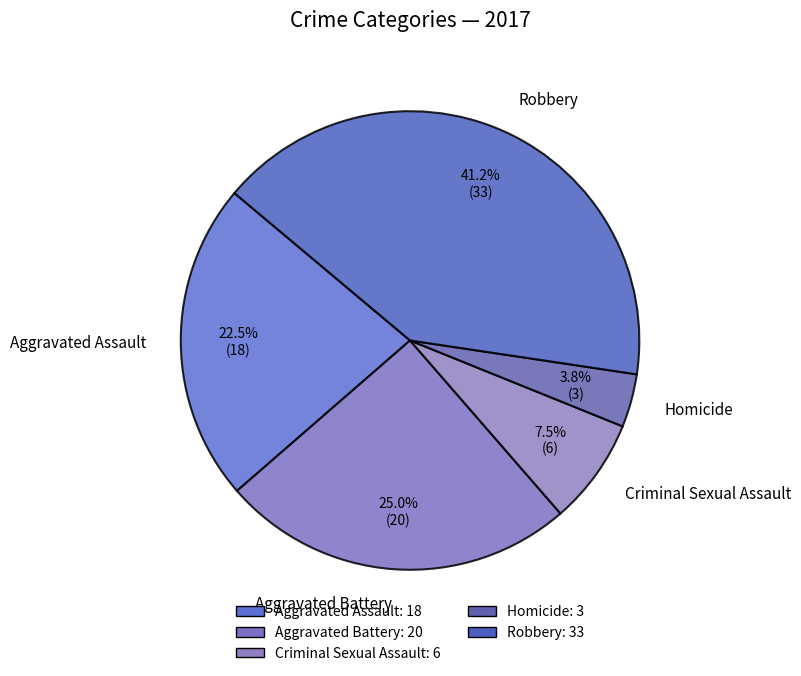

What is the total percentage of Robbery and Homicide?

45.0%